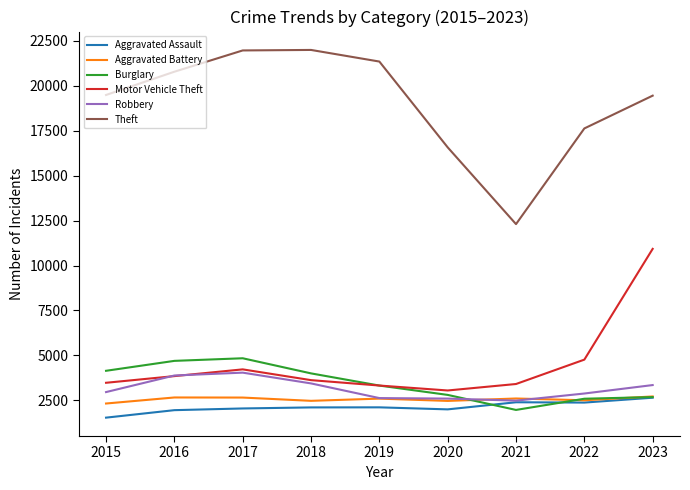

Where is Robbery nearest to the value 3261?

2023